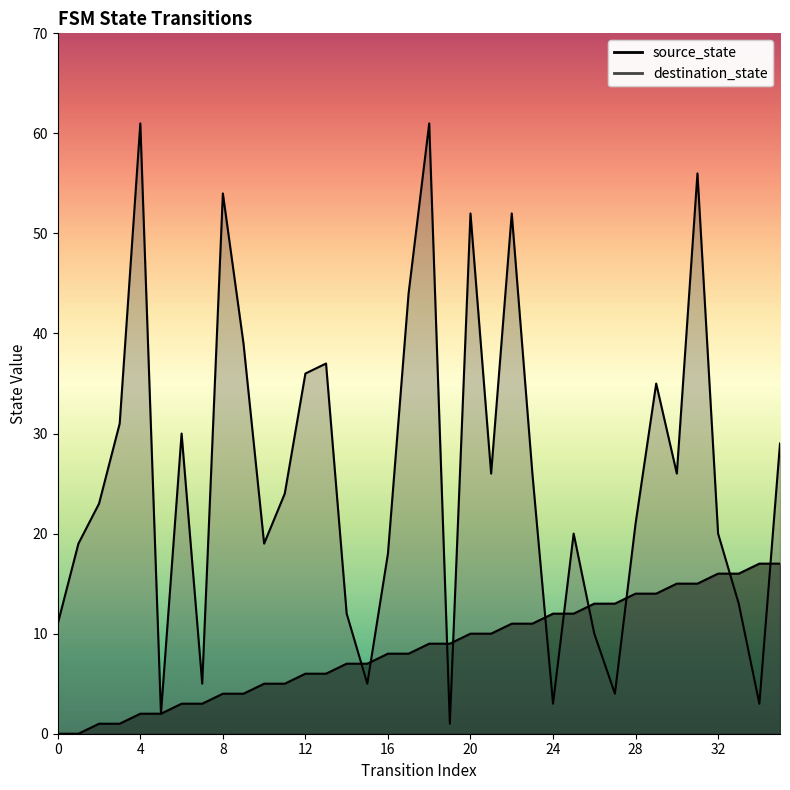

At which category is the sum across all series the highest?

31